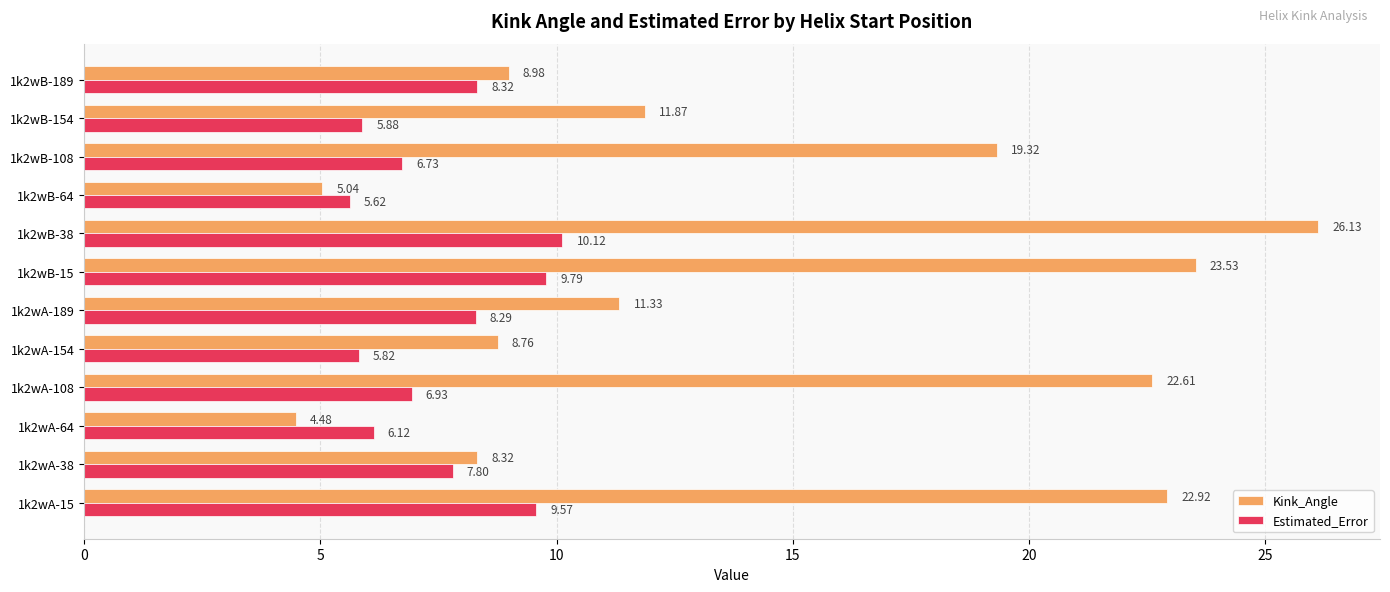

At which label does Estimated_Error reach its minimum?

1k2wB-64